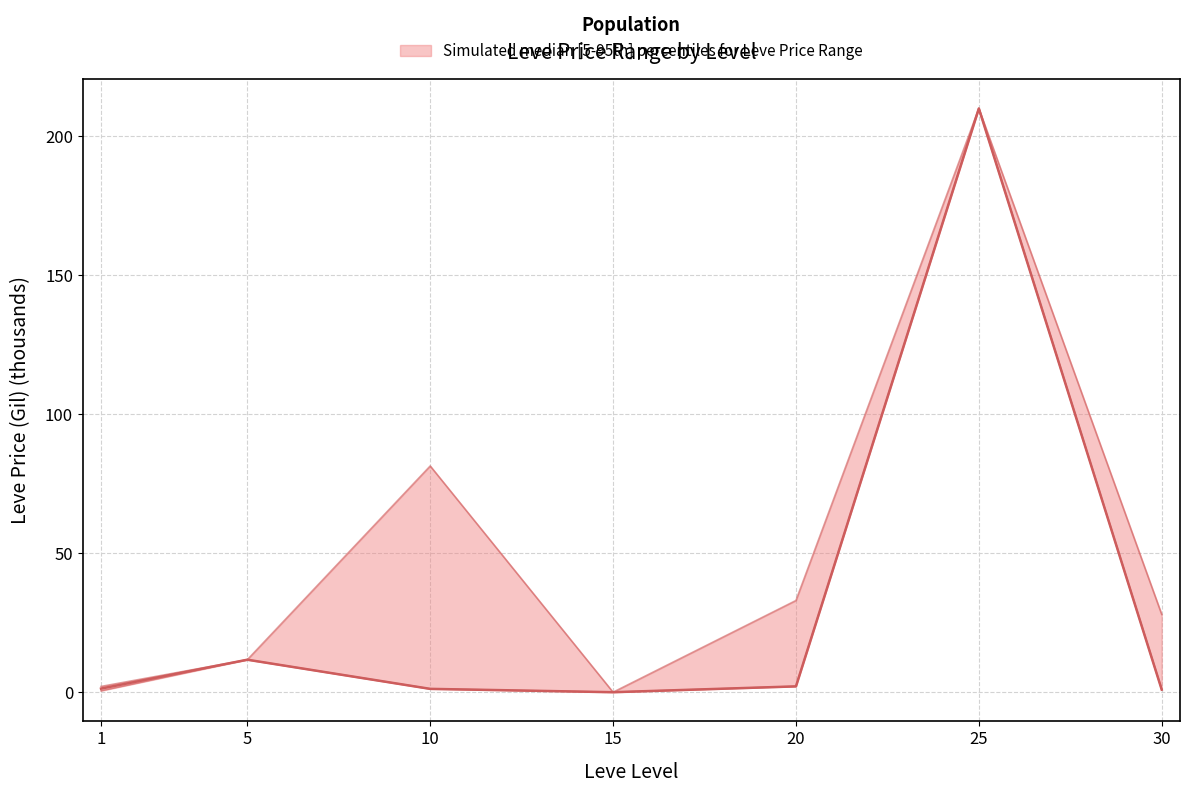

How many values in LevePriceHQ are above zero?

6